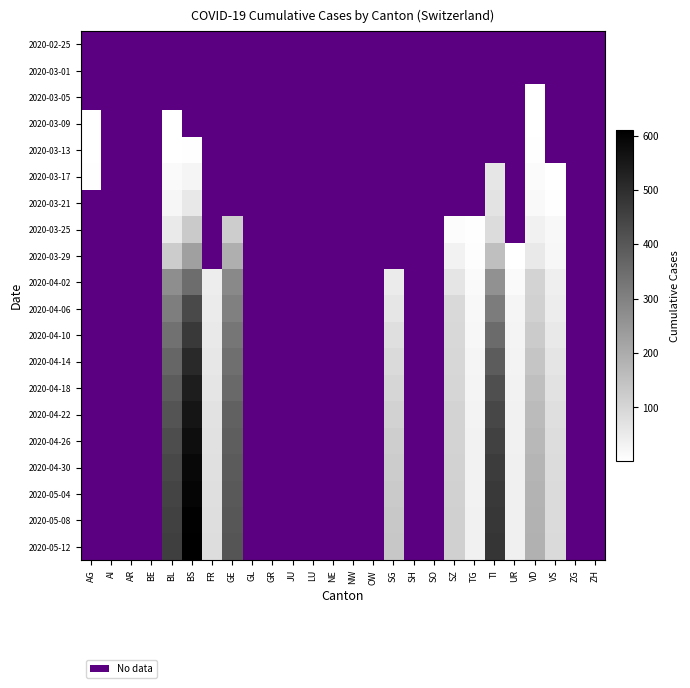

Is it true that 2020-03-25 equals 10.0 at SZ?

True